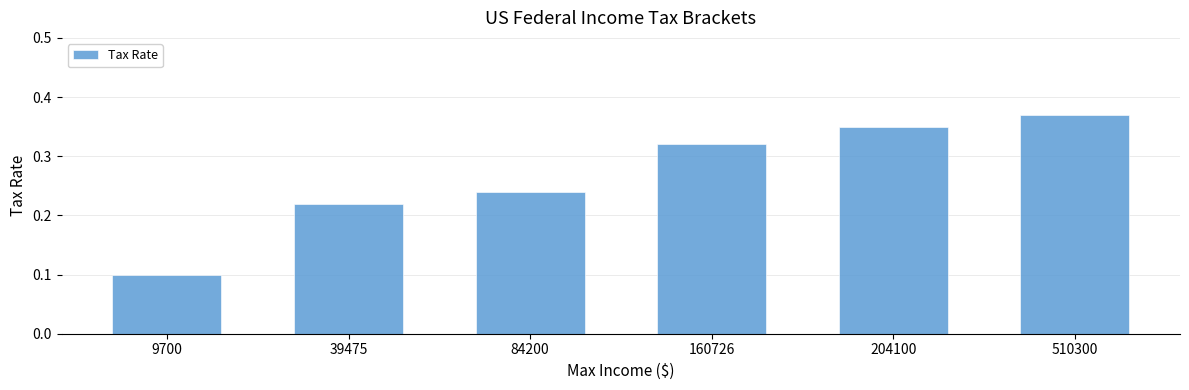

At which label is the value closest to 0?

9700